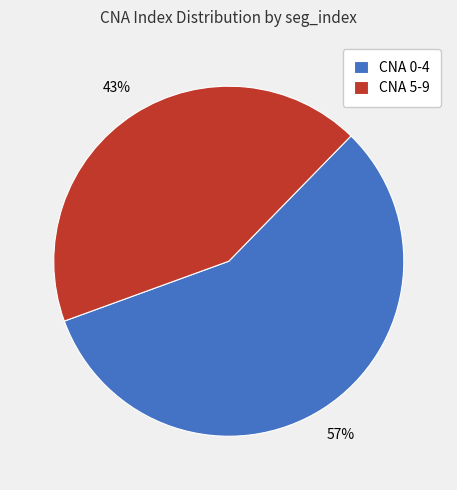

To the nearest percent, what is the combined percentage of CNA 0-4 and CNA 5-9?

100%